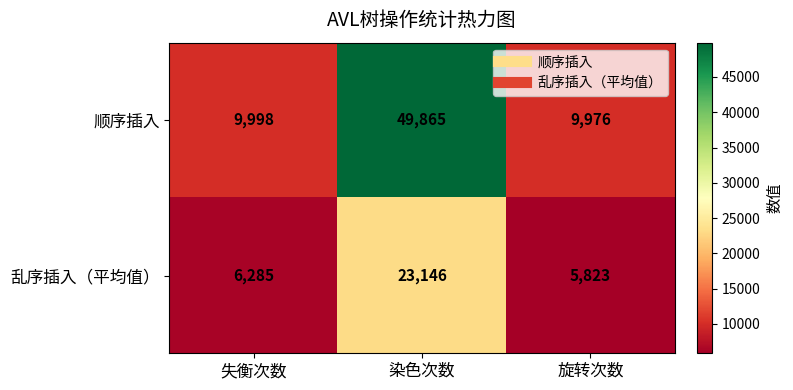

What is the sum of all 乱序插入（平均值） values?

35254